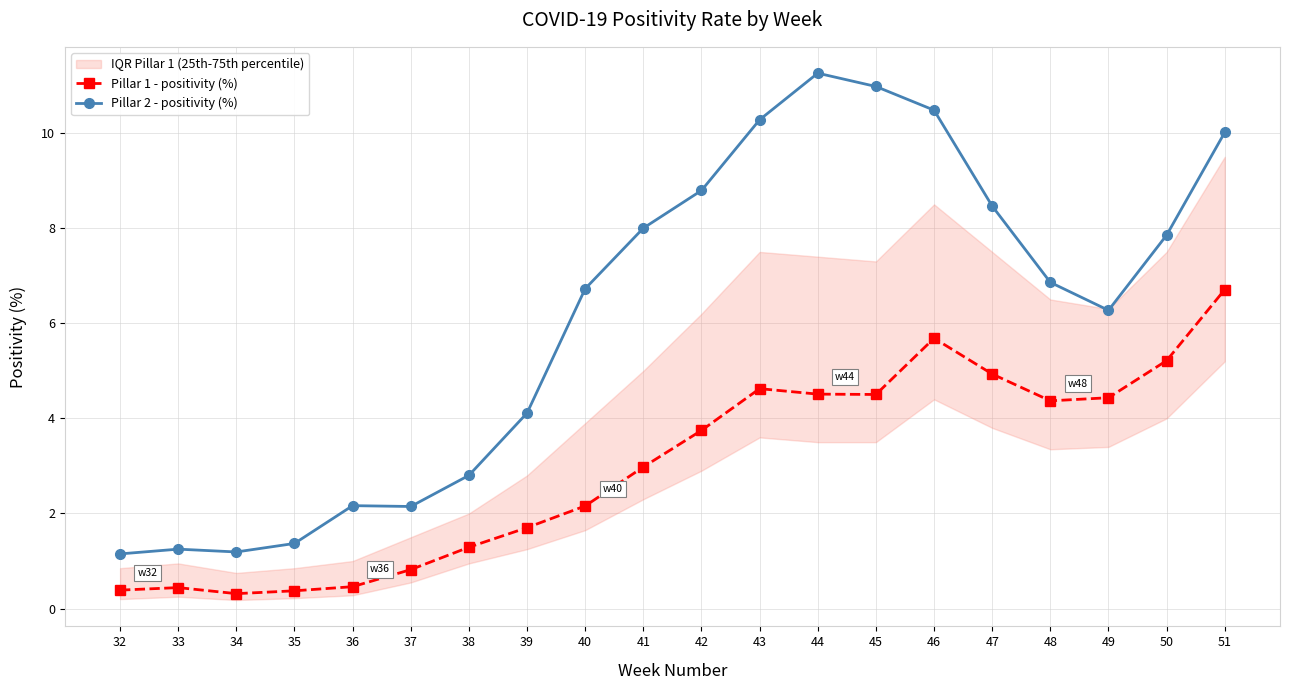

How many data points in Pillar 2 - positivity (%) are less than 6?

8